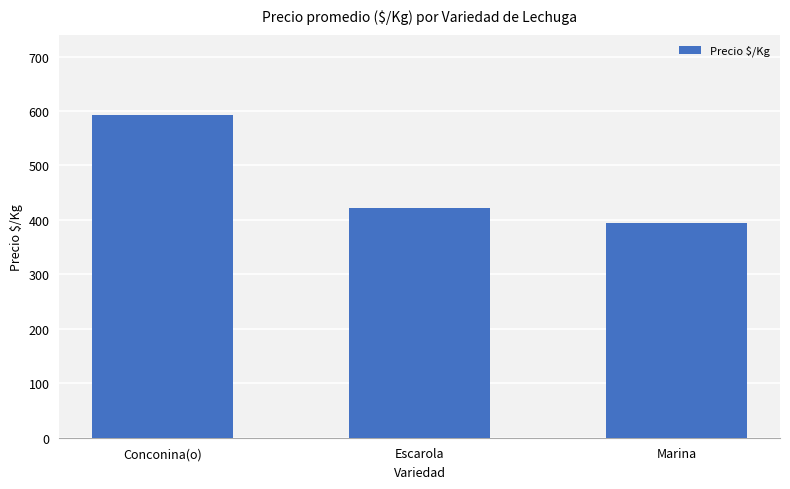

What is the sum of all values?

1407